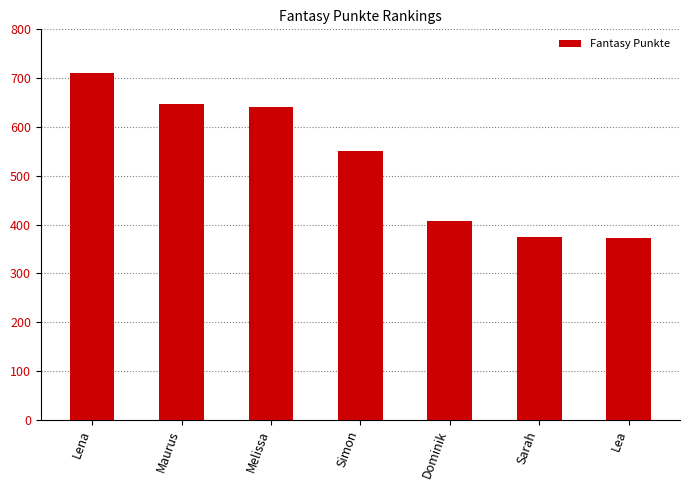

Approximately how many times larger is the value at Lena compared to Simon?

1.3